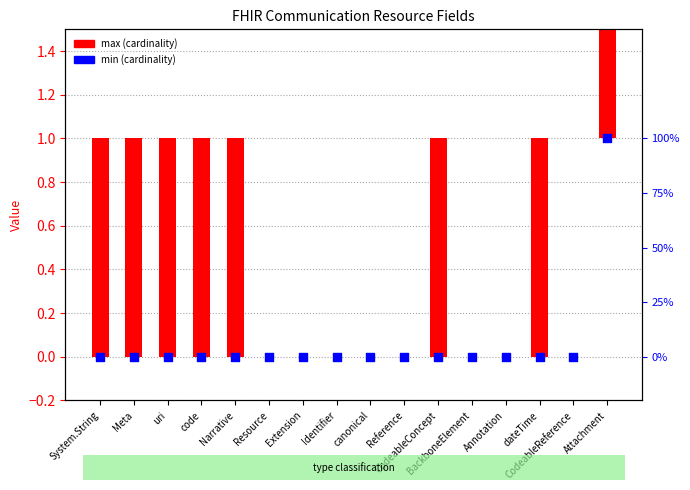

At which category is the sum across all series the highest?

Attachment